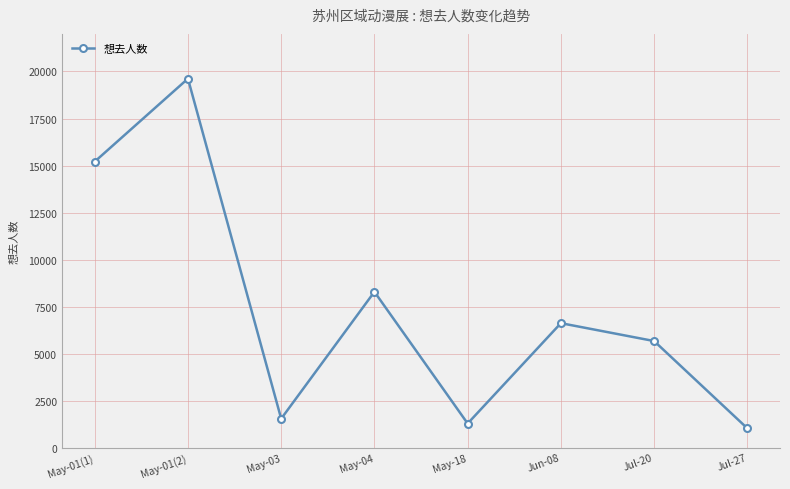

Where is the first local maximum?

May-01(2)